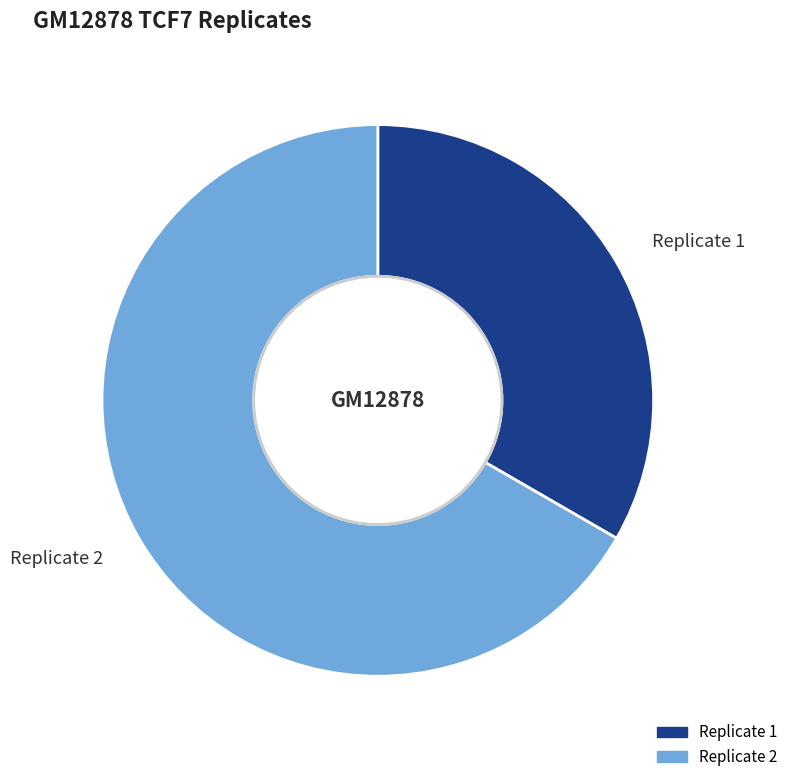

Rank the categories by value from highest to lowest.

Replicate 2, Replicate 1